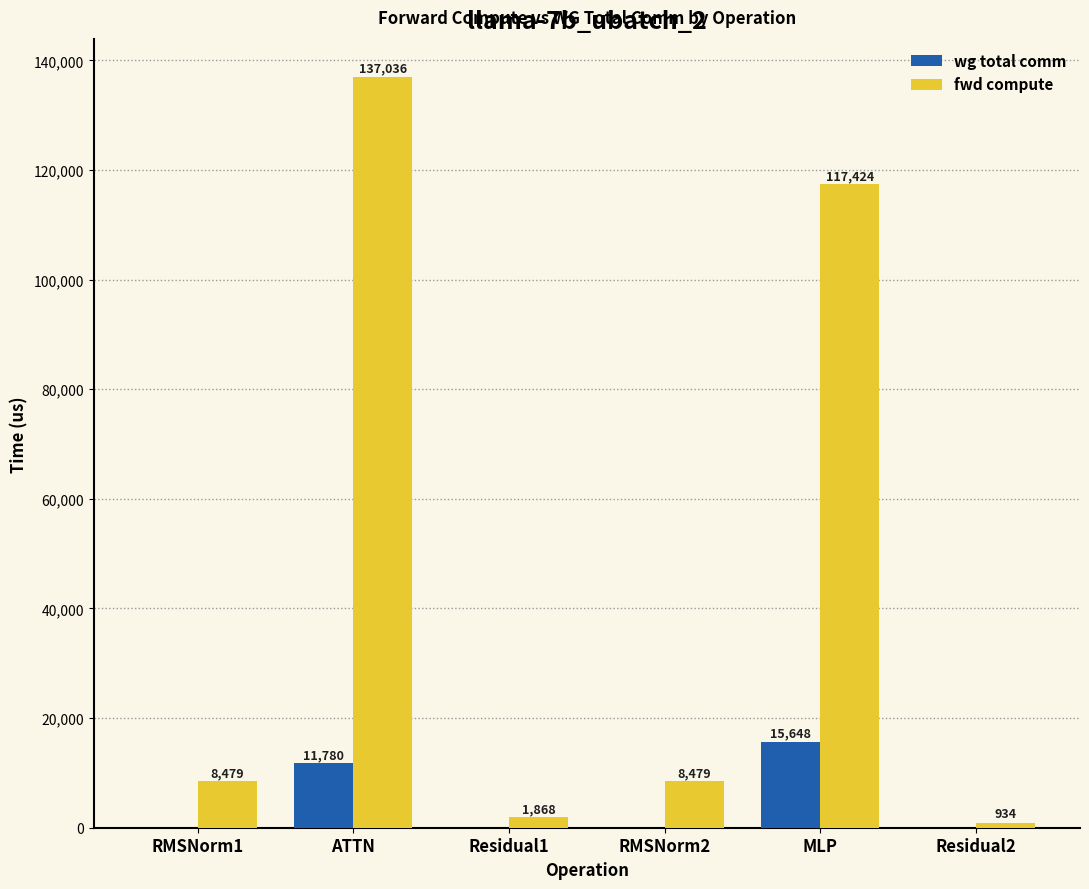

Which label corresponds to the largest value in the chart?

ATTN